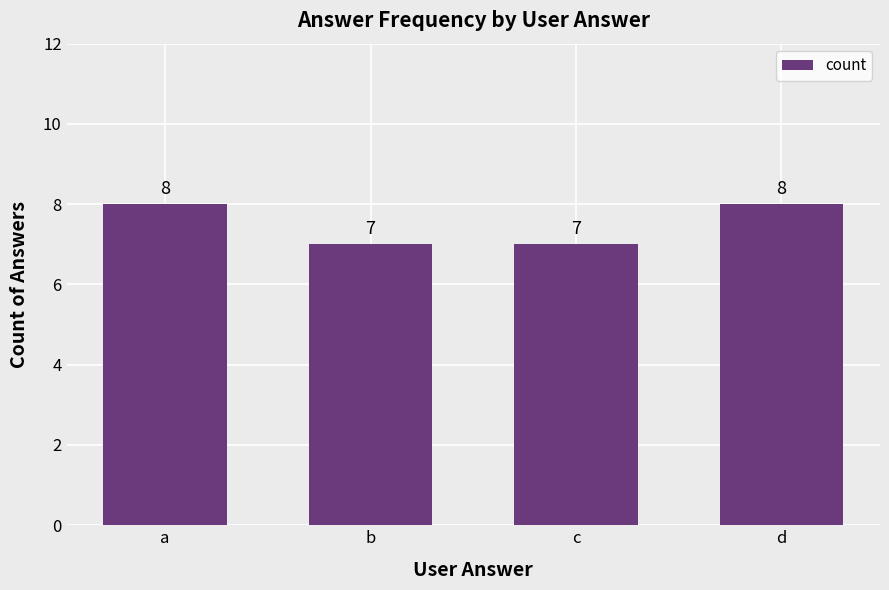

Between a and b, which is larger?

a